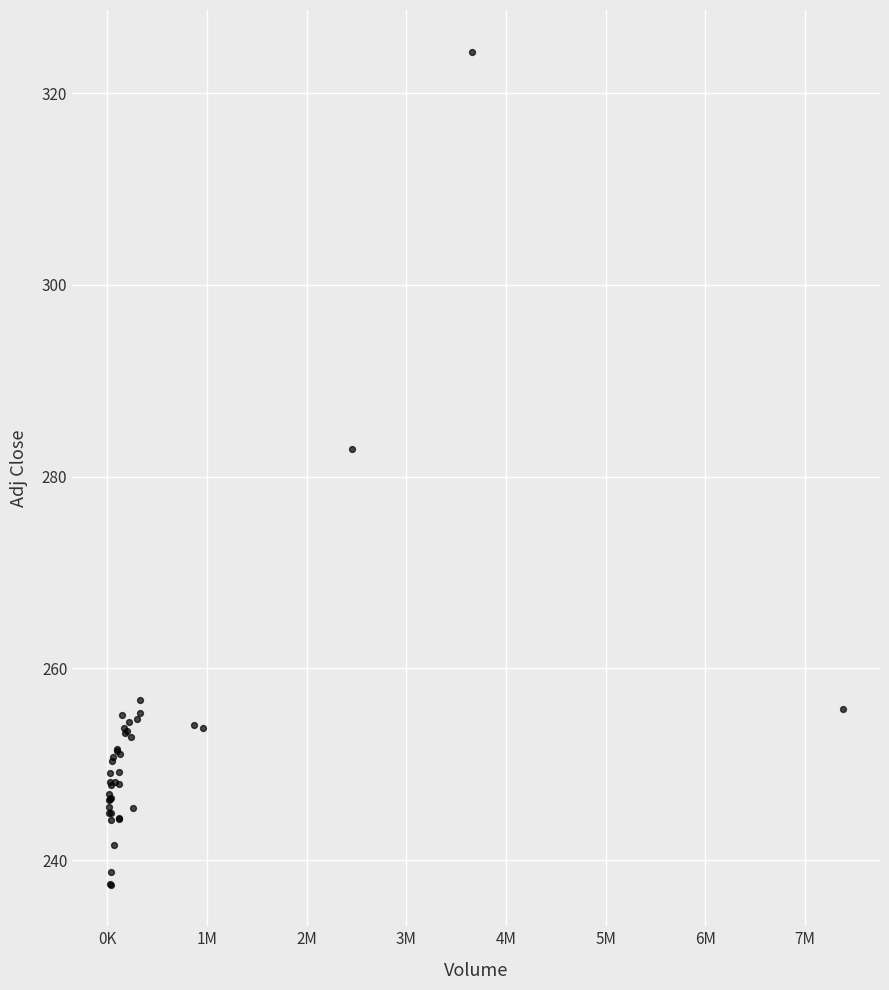

What Y value in the scatter plot is closest to 280?

282.9